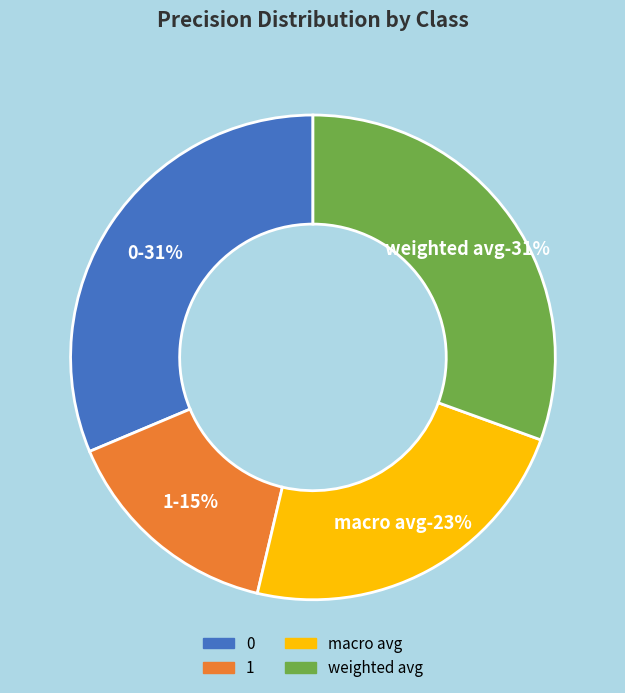

True or false: weighted avg accounts for 31% of the total.

True